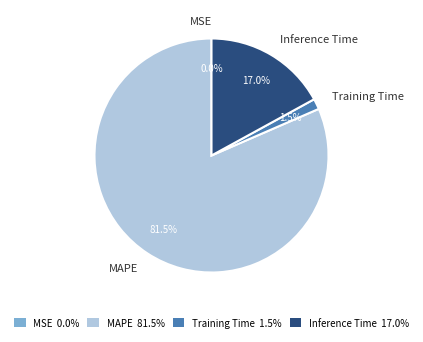

True or false: Training Time accounts for 11% of the total.

False